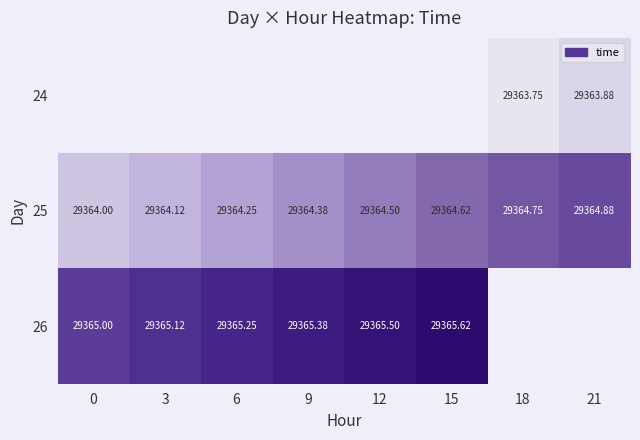

How many data points does each series have?

8